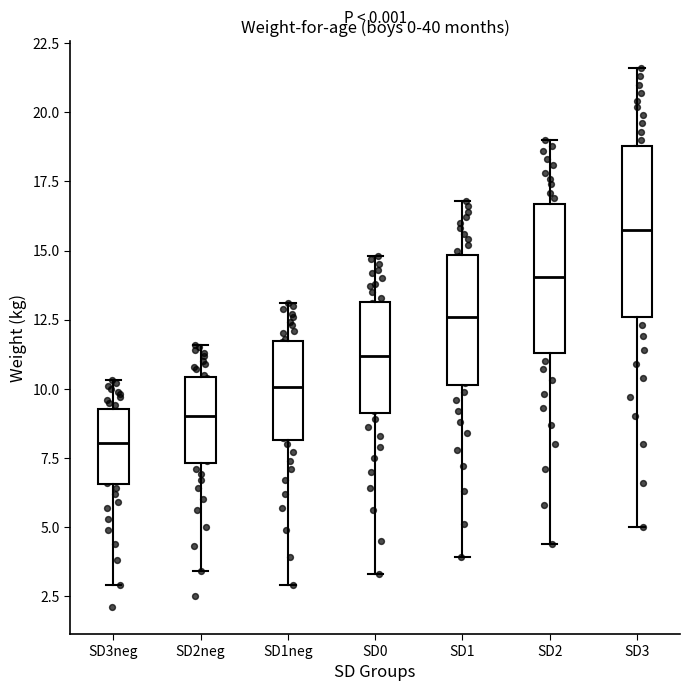

Reading left to right, read every box against the y-axis: the position of its median line, the range the box covers, and the ends of its whiskers. The values are not printed on the chart, so give them approximately, as read against the axis.

SD3neg: median 8.0, box 6.5 to 9.5, whiskers 3.0 to 10.5
SD2neg: median 9.0, box 7.5 to 10.5, whiskers 3.5 to 11.5
SD1neg: median 10.0, box 8.0 to 11.5, whiskers 3.0 to 13.0
SD0: median 11.0, box 9.0 to 13.0, whiskers 3.5 to 15.0
SD1: median 12.5, box 10.0 to 15.0, whiskers 4.0 to 17.0
SD2: median 14.0, box 11.5 to 16.5, whiskers 4.5 to 19.0
SD3: median 16.0, box 12.5 to 19.0, whiskers 5.0 to 21.5